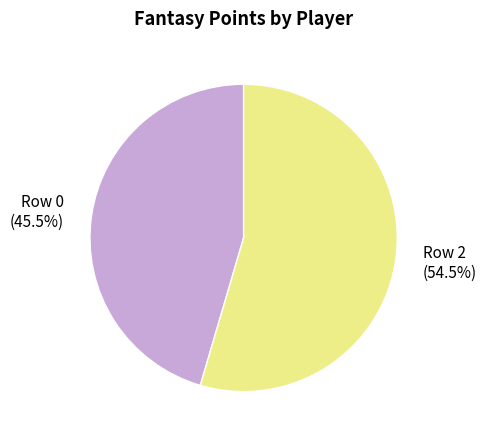

Which slice represents more than half of the pie?

Row 2